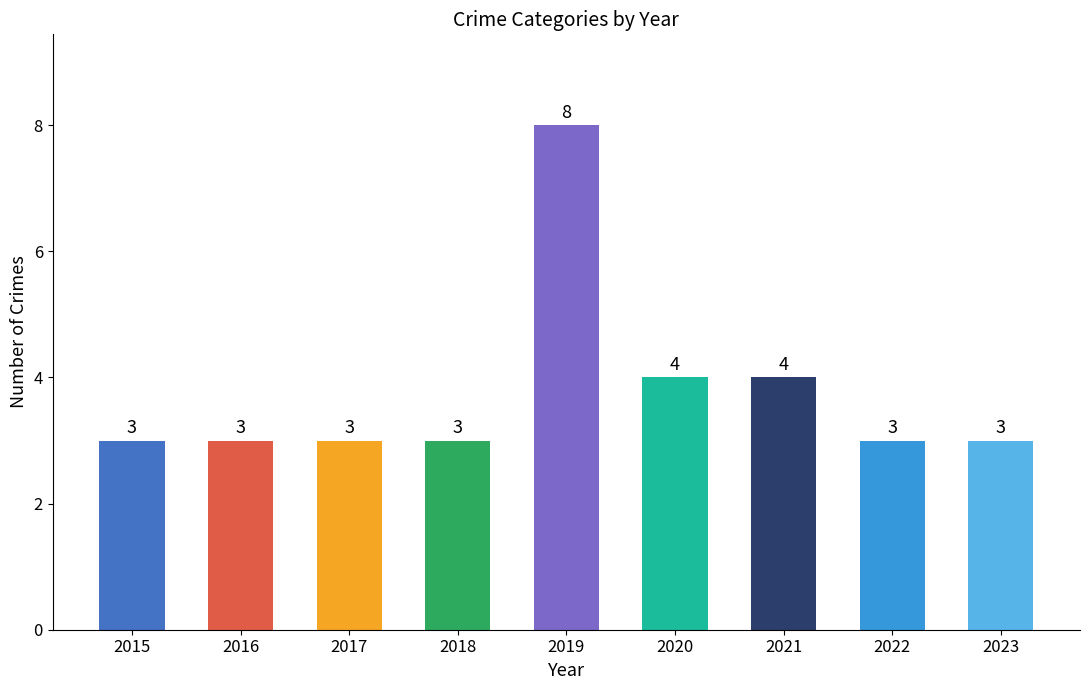

Does the chart contain stacked bars?

No